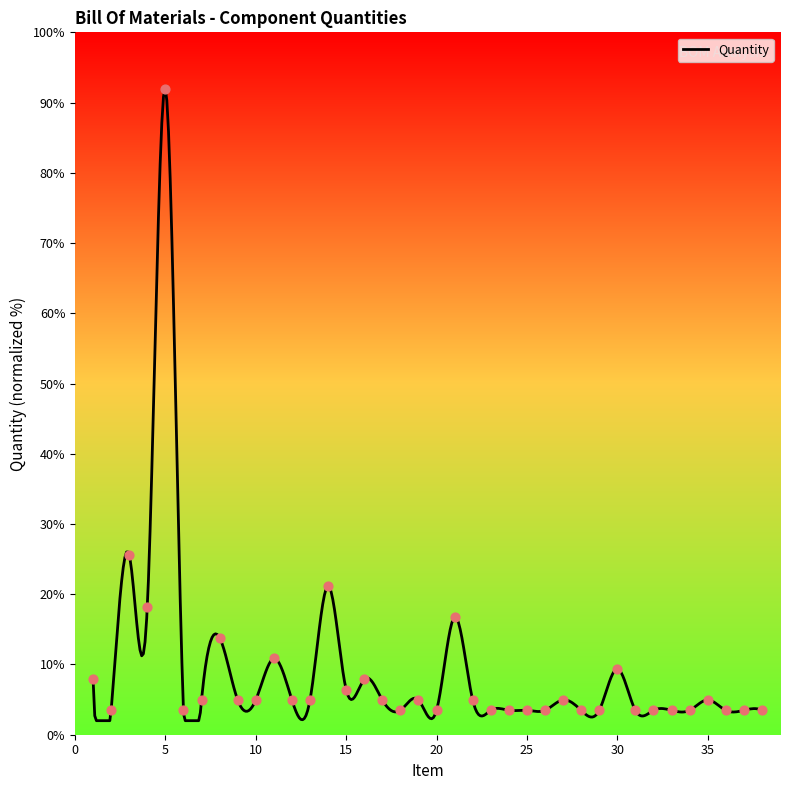

What is the change in value from 23 to 30?

+5.9